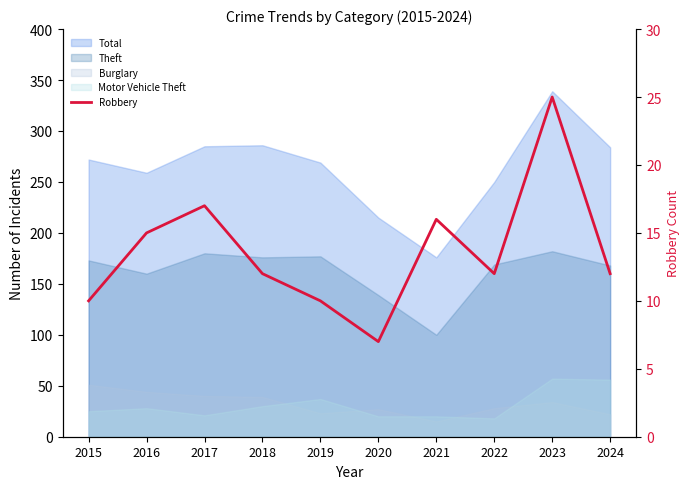

What is the sum of all values?

136